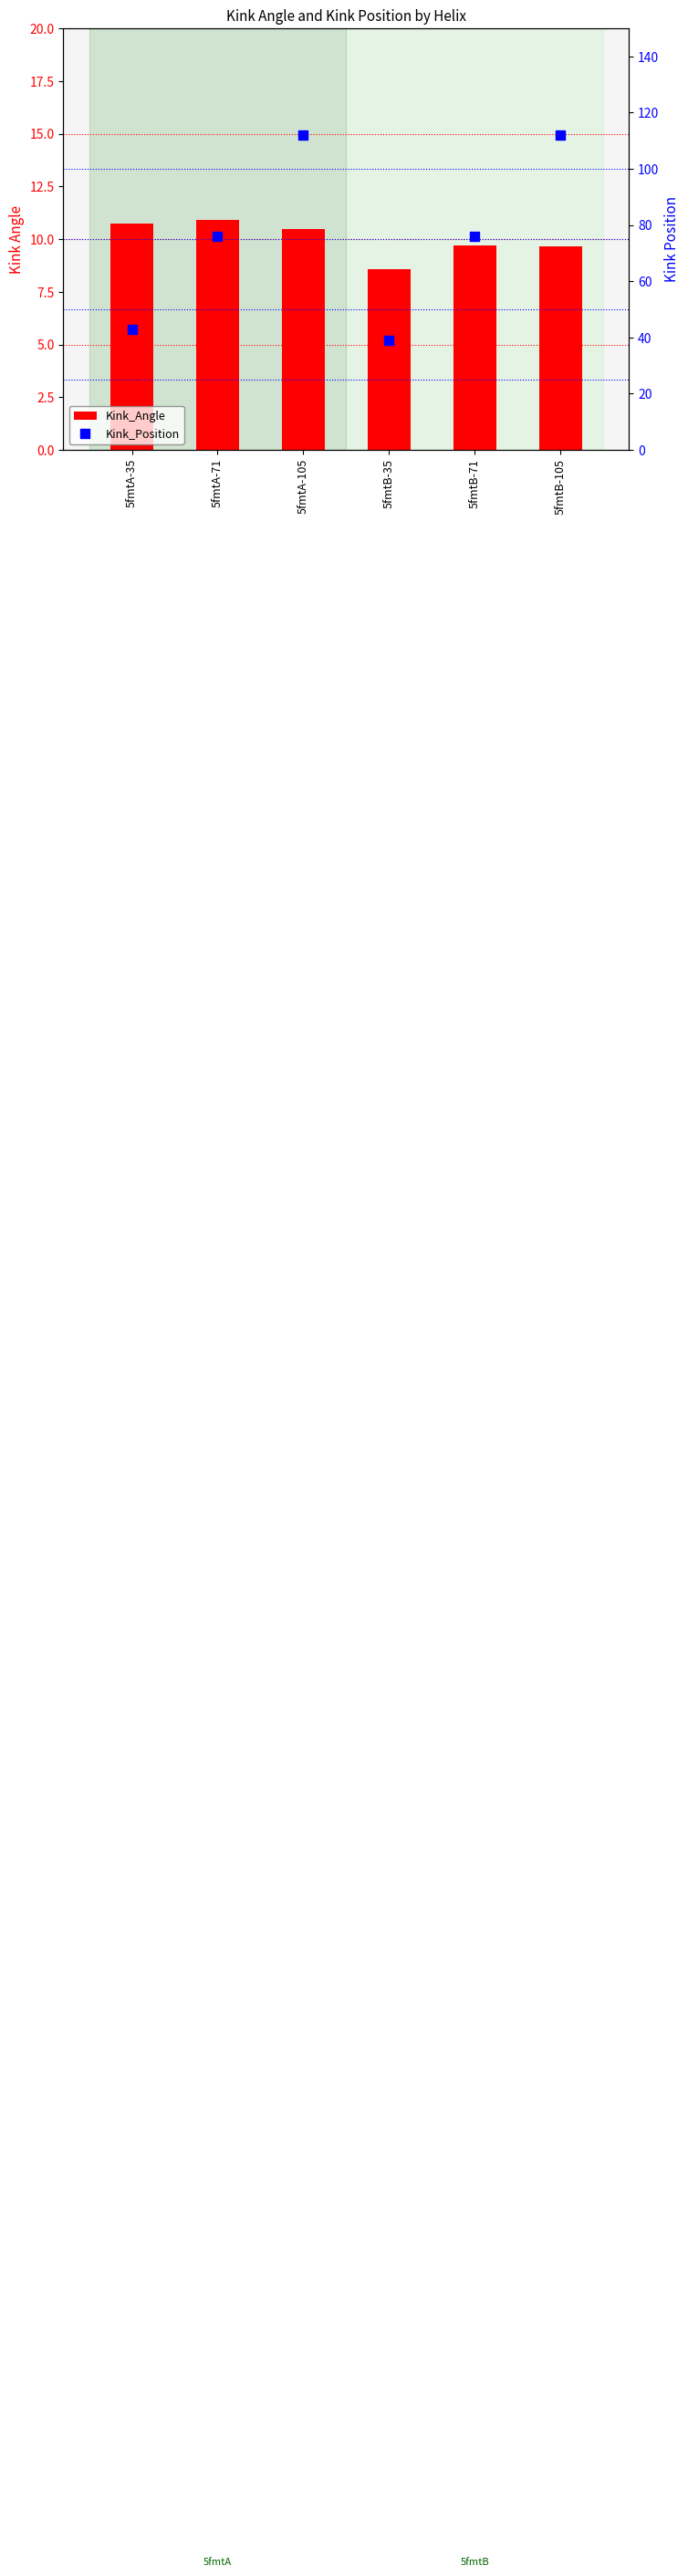

At how many categories does at least one series exceed 32?

6